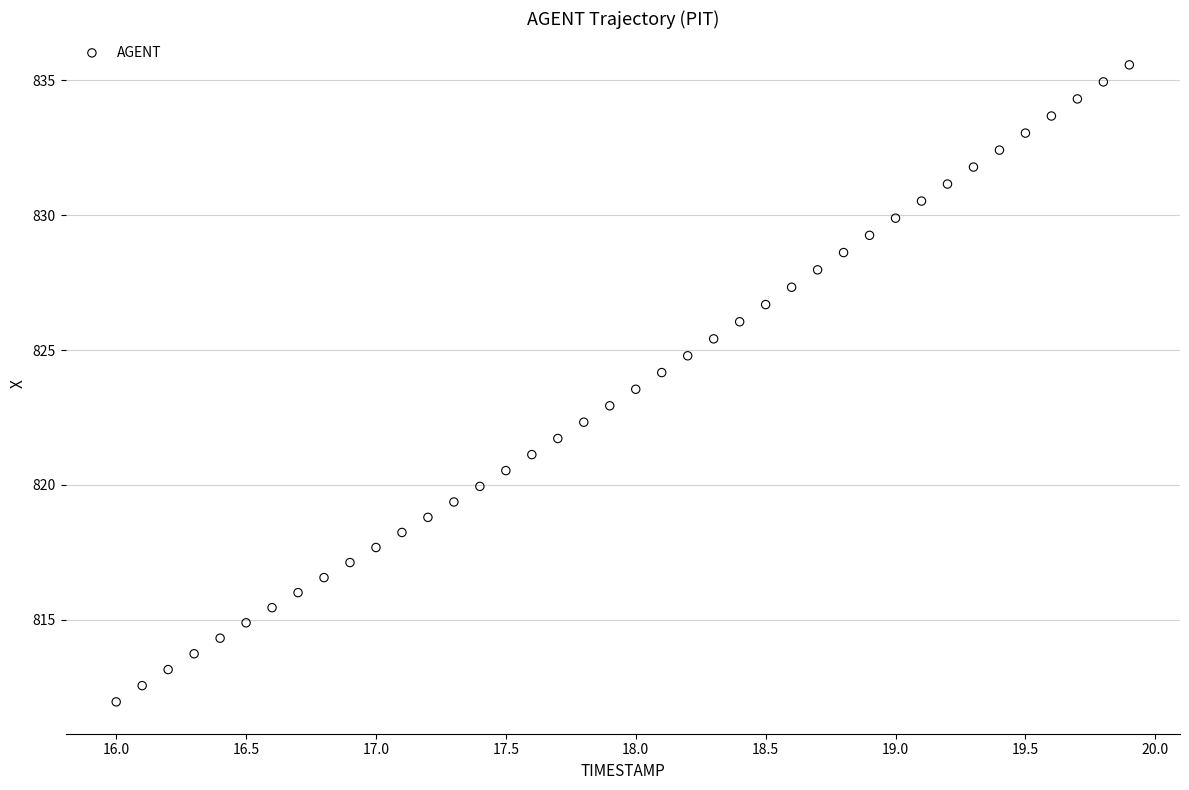

What is the range of Y values (max minus min)?

23.6